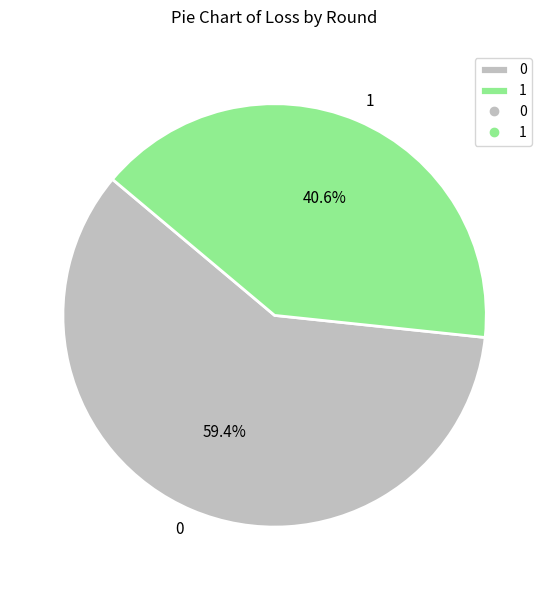

To the nearest percent, what is the combined percentage of 0 and 1?

100%